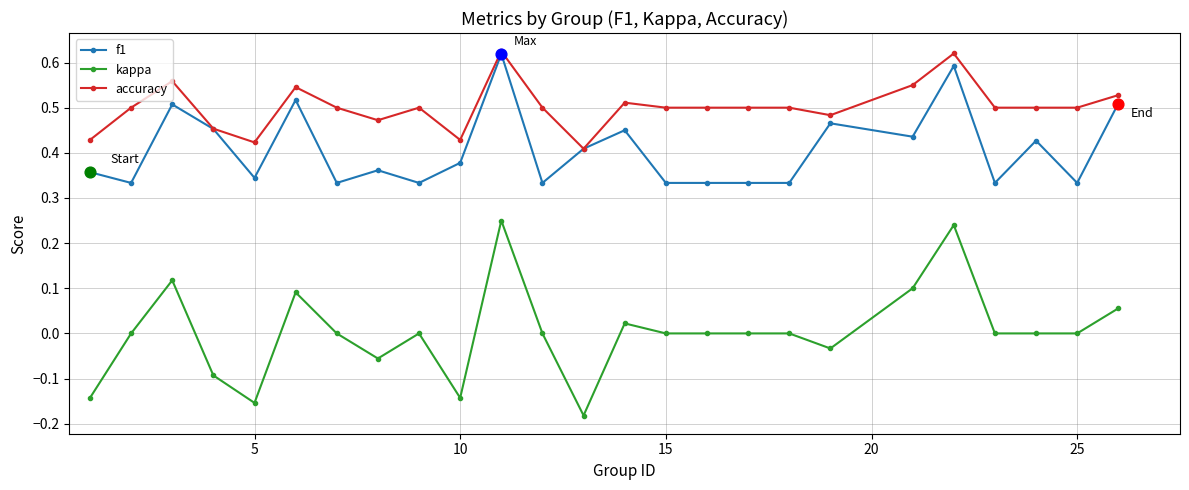

What are all the series names shown in the legend?

f1, kappa, accuracy